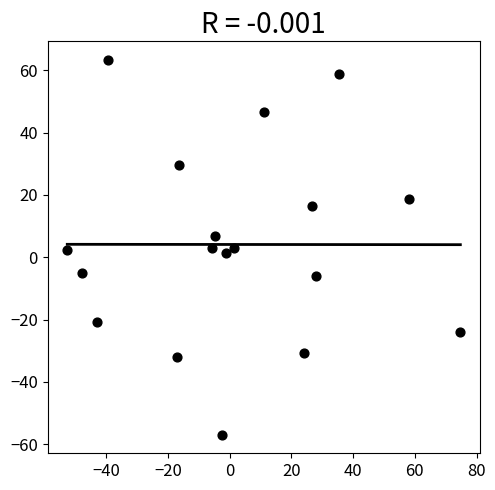

What is the range of X values (max minus min)?

127.3